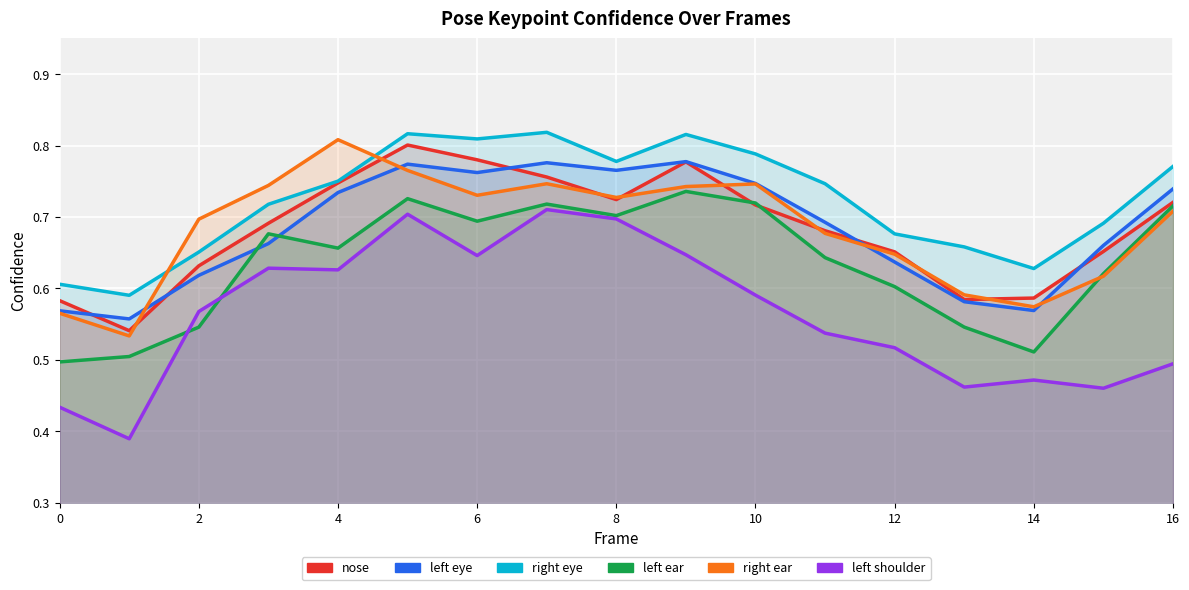

Between 0 and 16, which is larger?

16